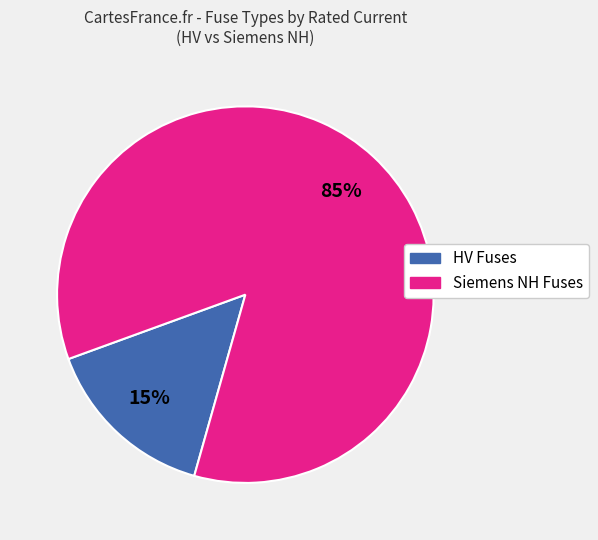

Is there a majority slice in this chart?

Yes